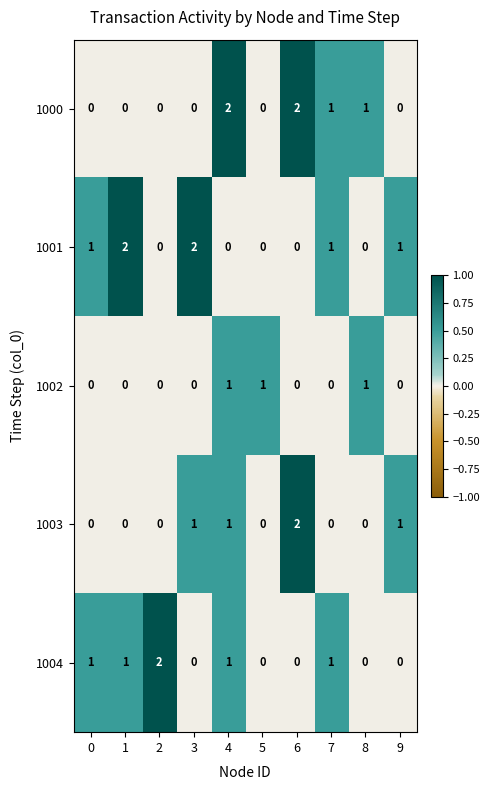

At which category is the sum across all series the highest?

4